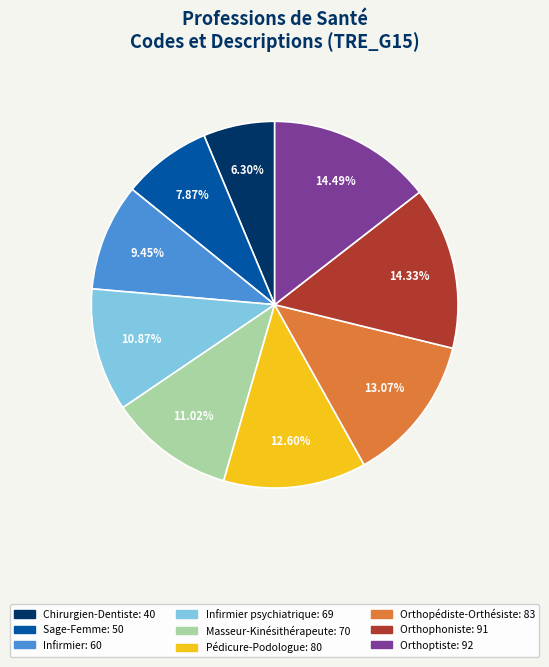

Is there any slice that represents more than half of the pie?

No